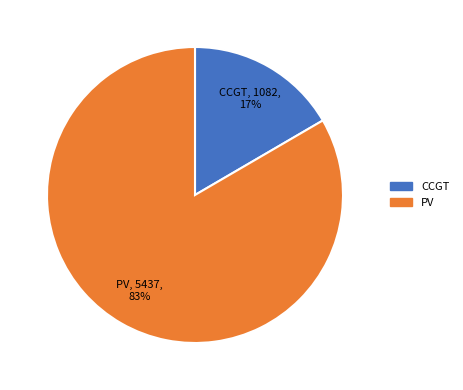

Which slice is the largest?

PV